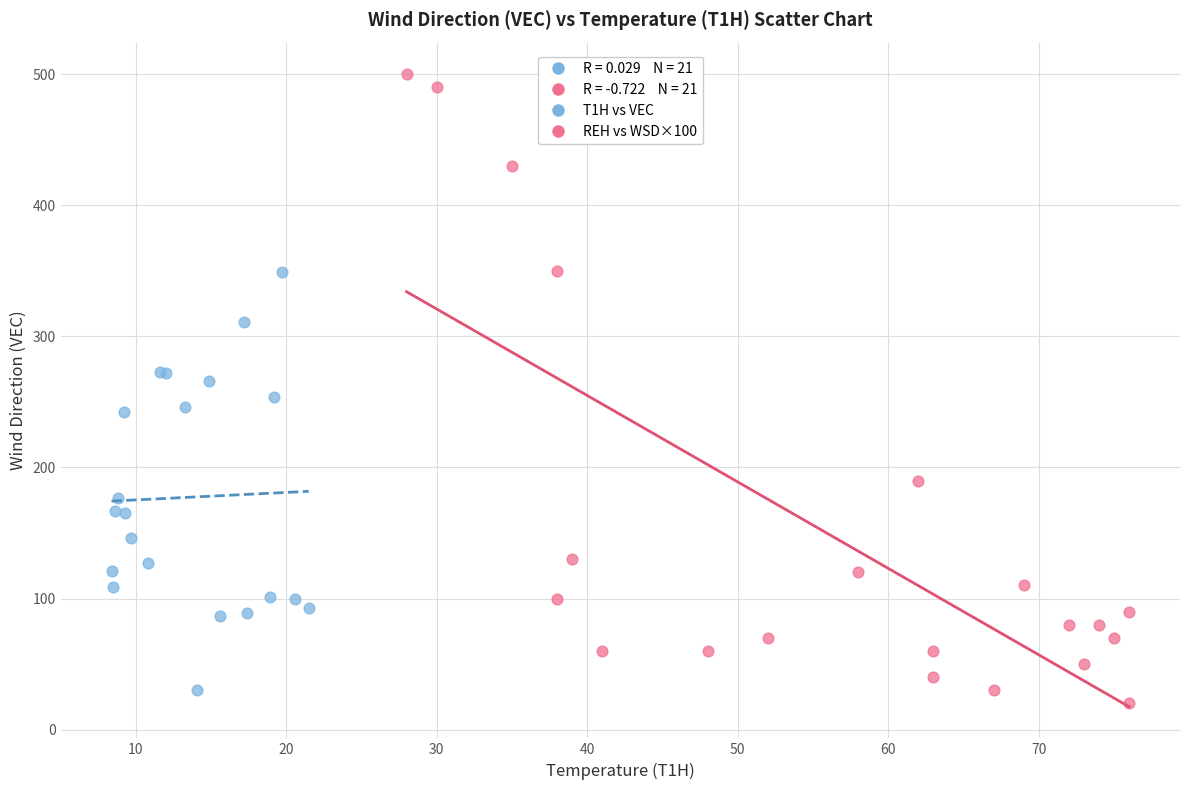

Which series reaches the maximum Y coordinate?

REH vs WSD×100